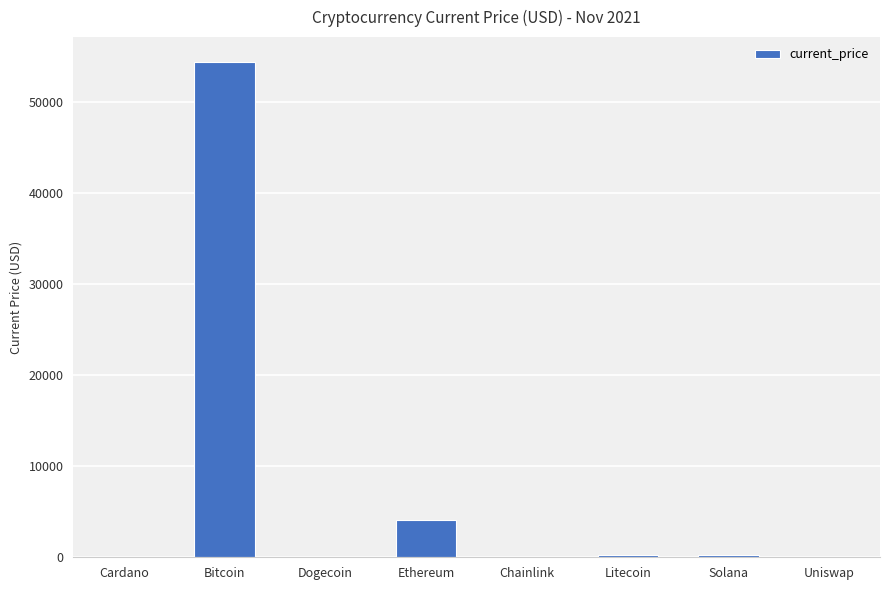

What is the ratio of the value at Ethereum to the value at Uniswap?

208.1